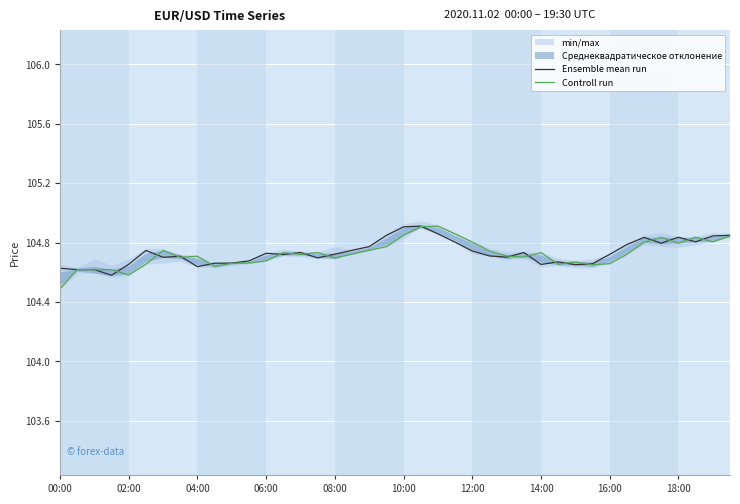

At which label is Controll run closest to 104?

00:00